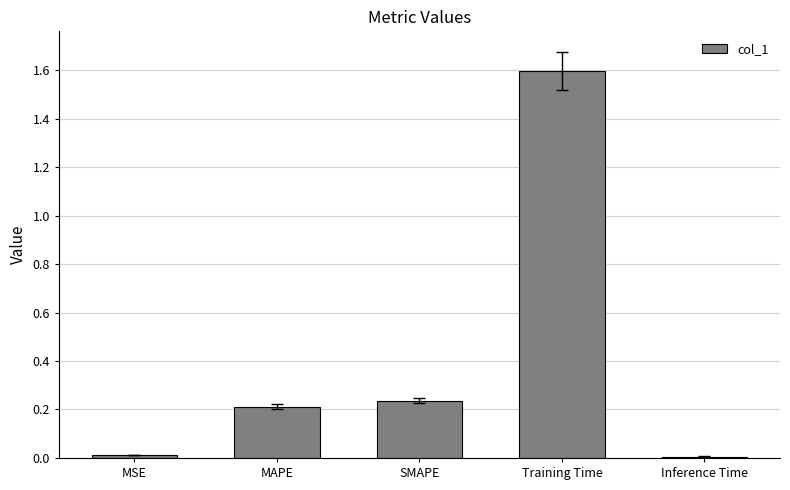

Is it true that the value at SMAPE is 0.3?

False